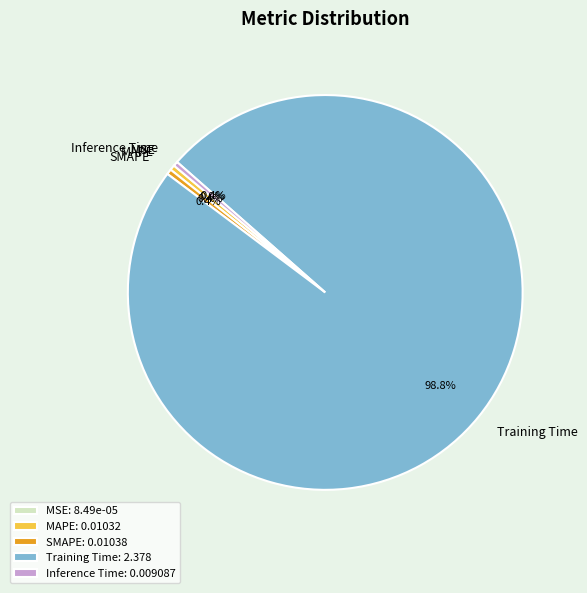

Does any single category account for the majority?

Yes